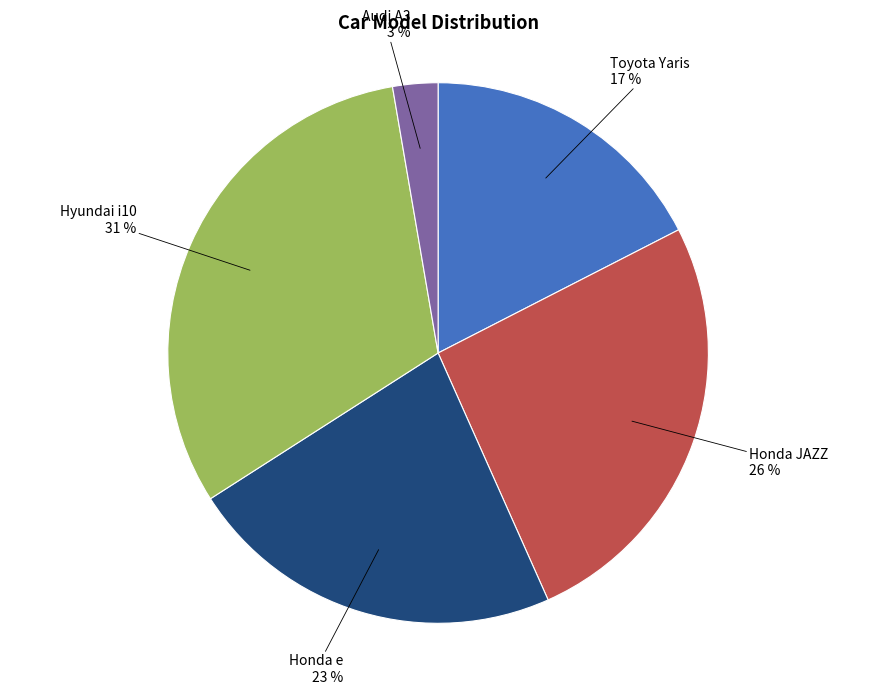

To the nearest percent, what portion does Hyundai i10 represent?

31%